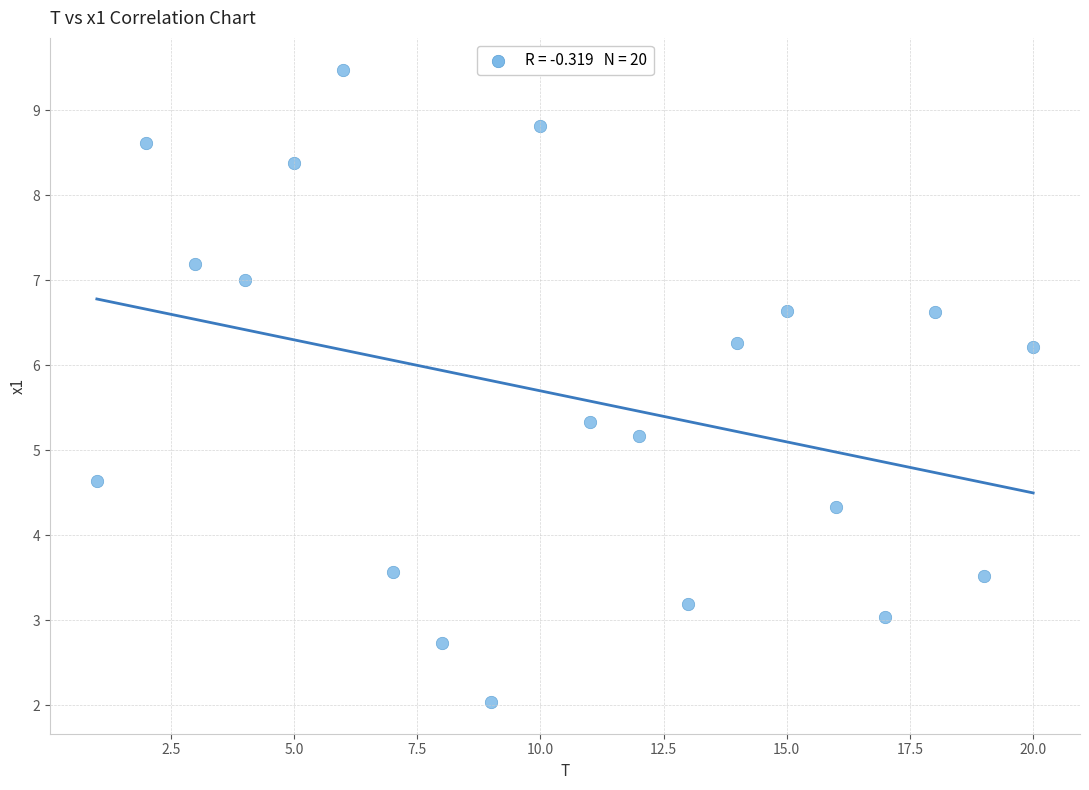

What Y value in the scatter plot is closest to 5?

5.2